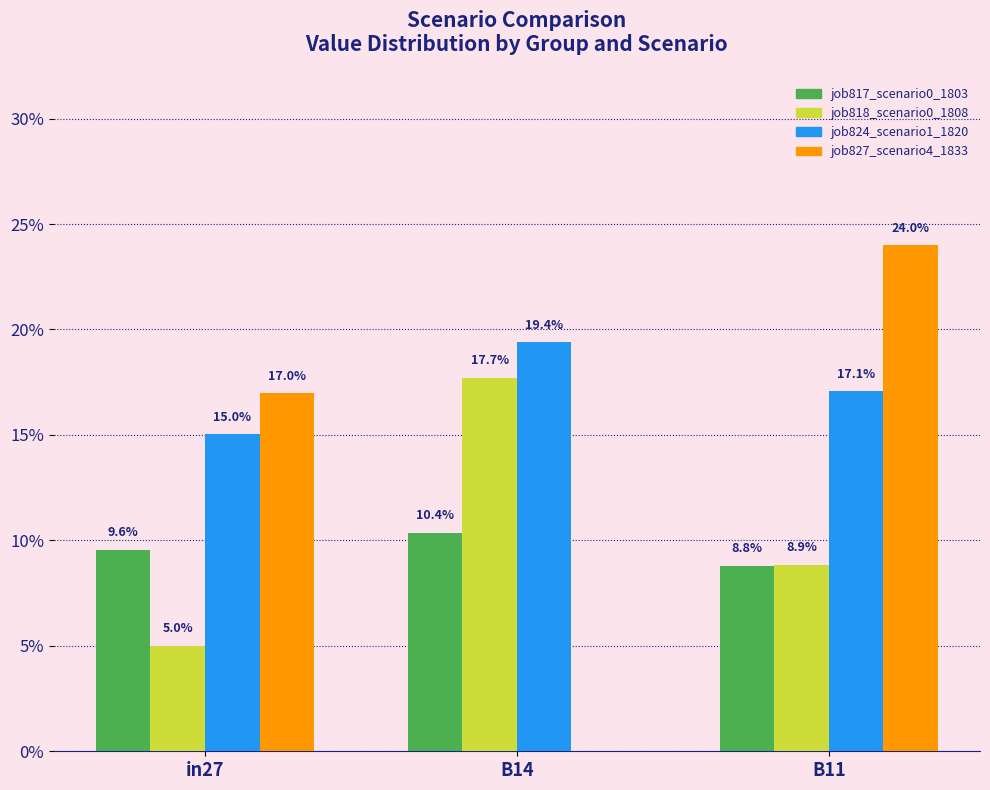

Does the chart contain stacked bars?

No